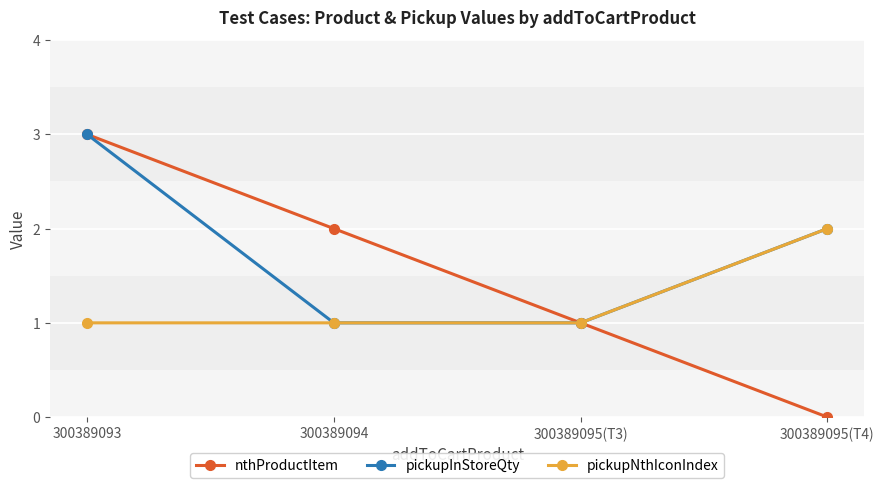

What is the maximum value for pickupInStoreQty?

3